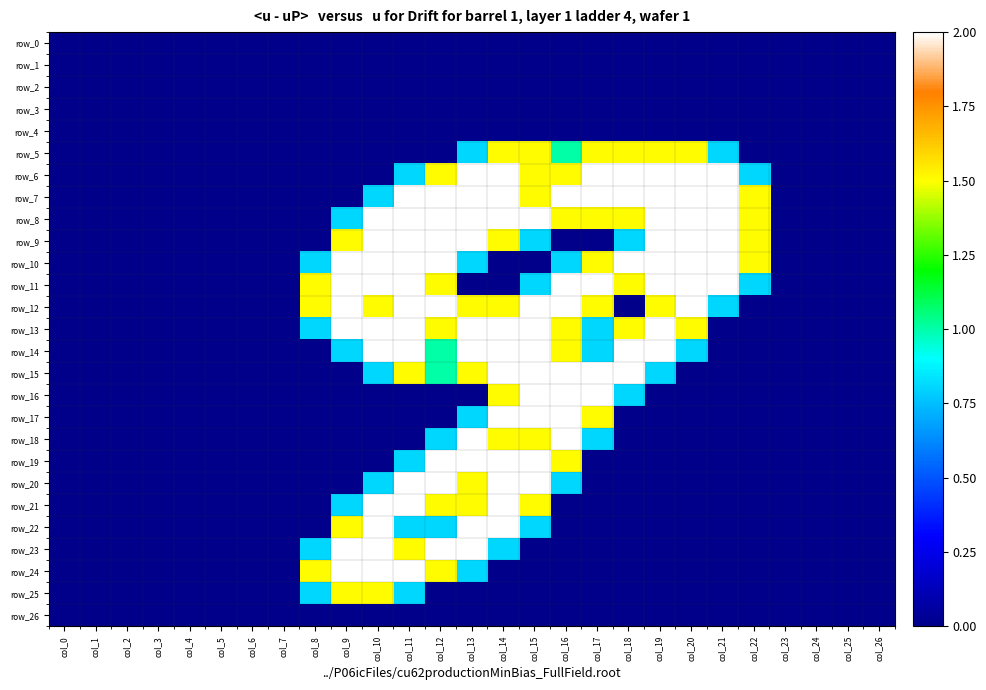

Which series has the largest range (max minus min)?

row_6